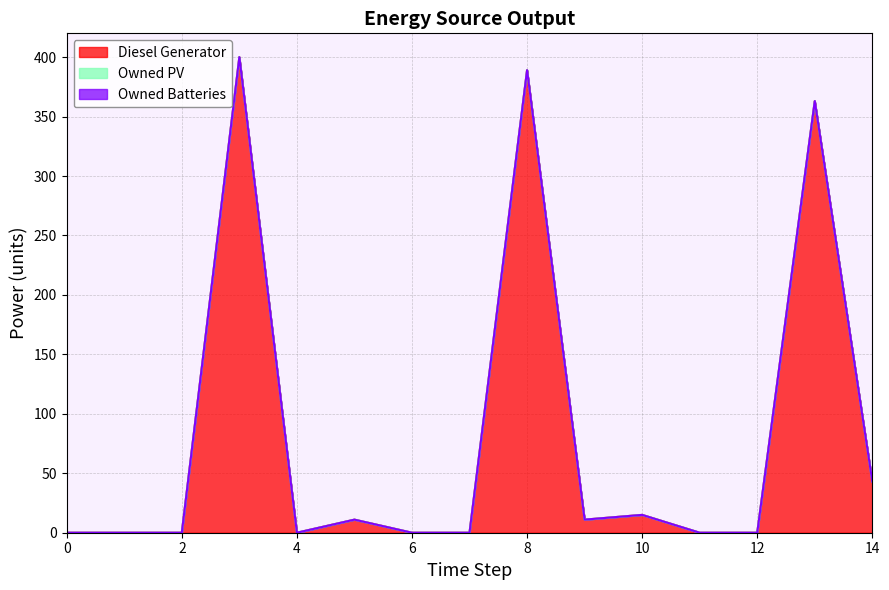

What are all the series names shown in the legend?

Diesel Generator, Owned PV, Owned Batteries